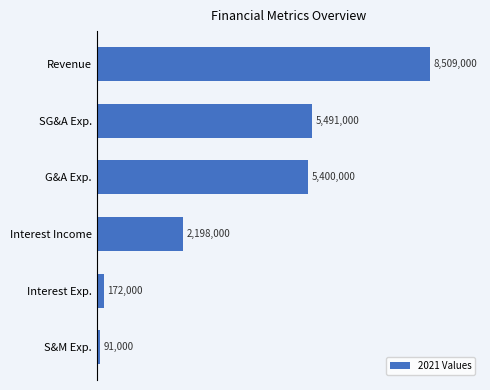

Does the chart contain any negative values?

No